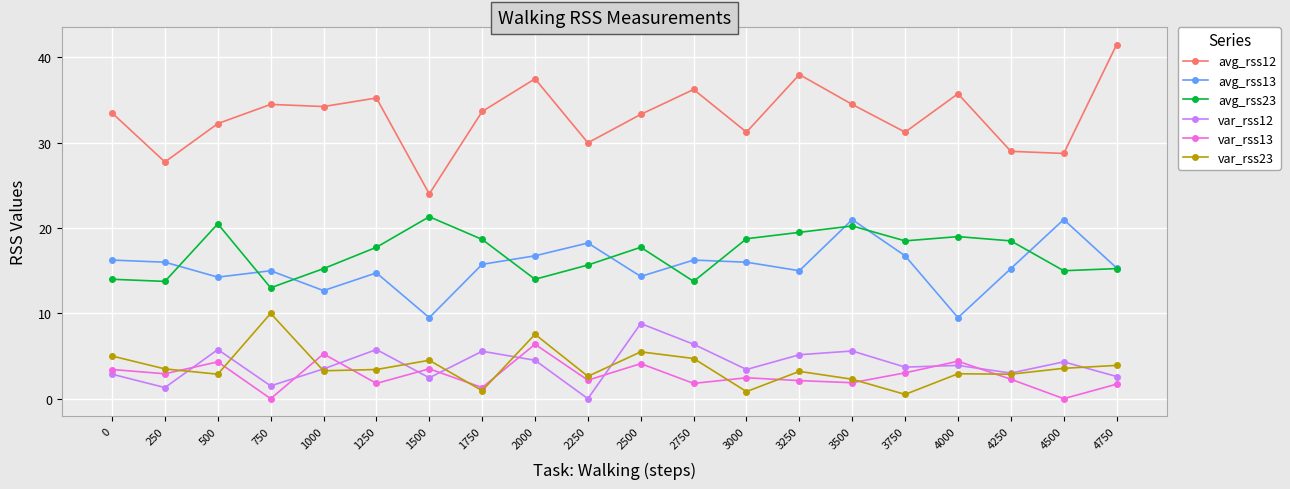

What are all the series names shown in the legend?

avg_rss12, avg_rss13, avg_rss23, var_rss12, var_rss13, var_rss23